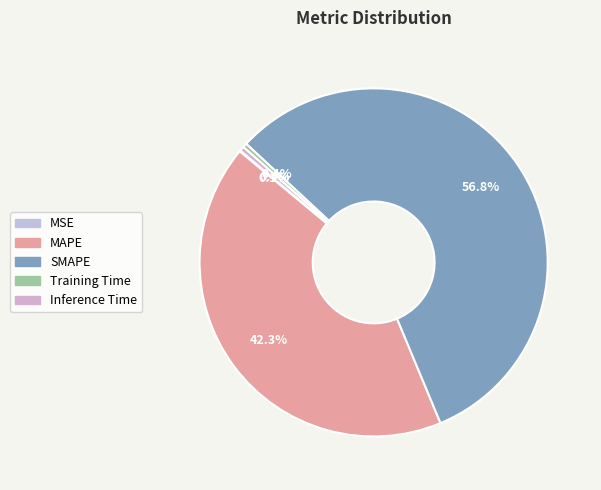

What is the majority slice?

SMAPE